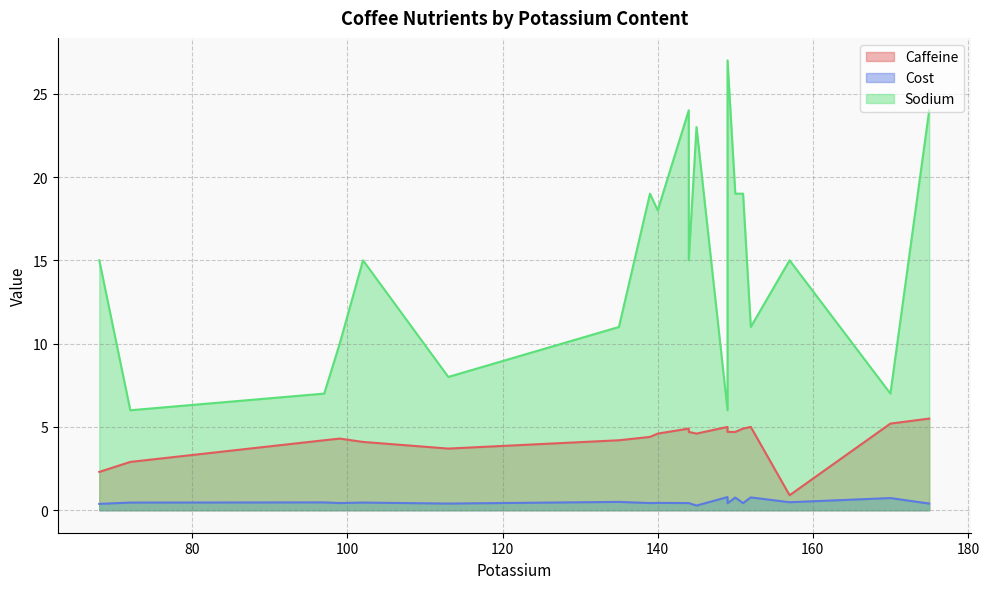

How many Cost values are between 0 and 1?

20